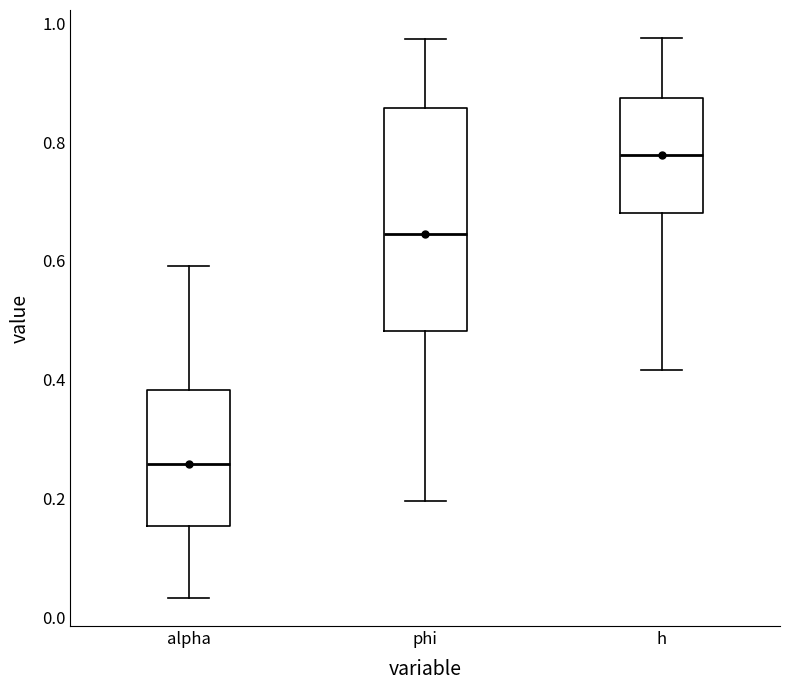

Which box has the lowest median line?

alpha